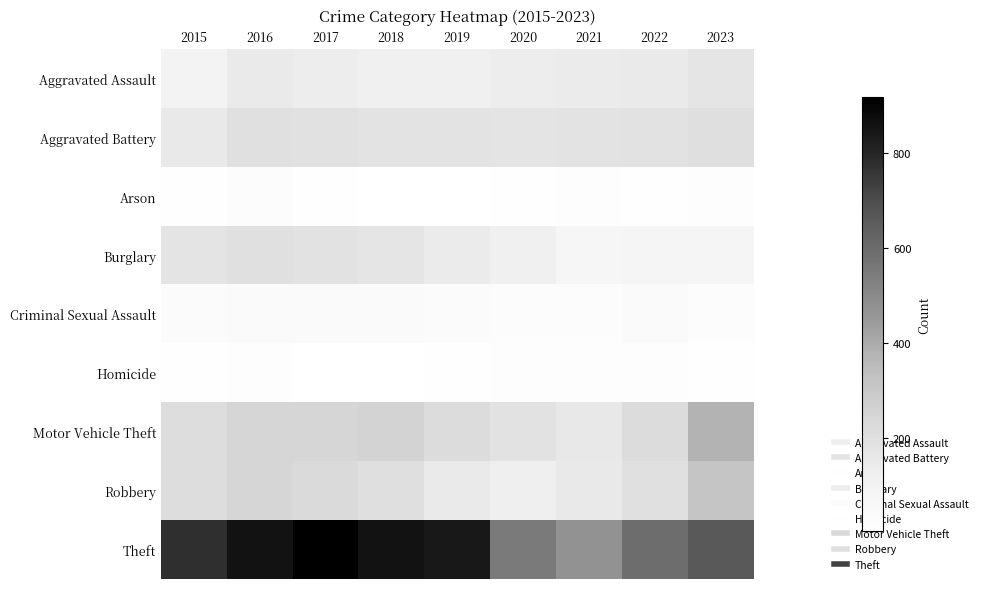

Which series has the largest range (max minus min)?

Theft